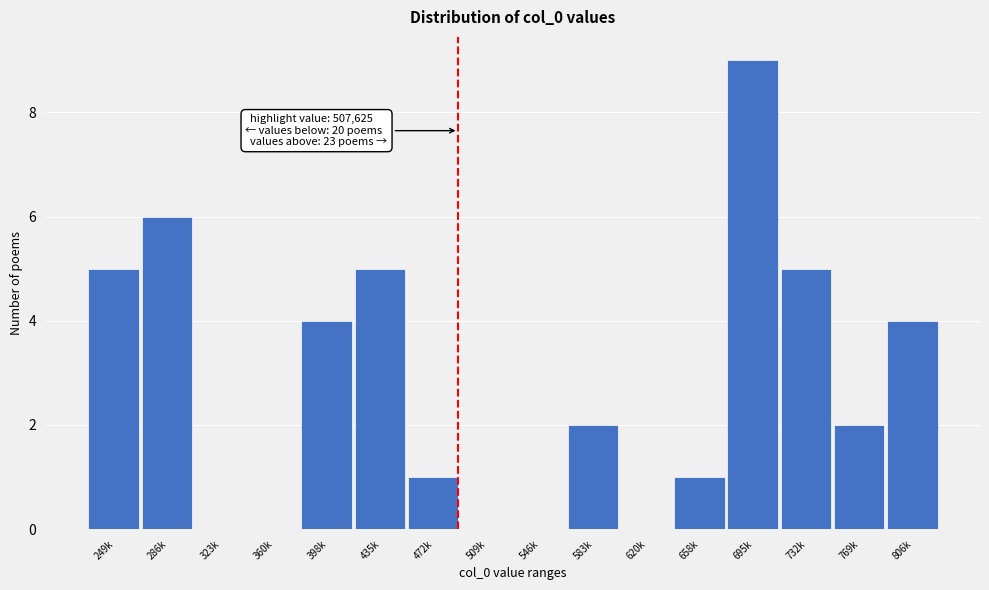

Reading left to right, what are all the values shown in this chart?

249k=5	286k=6	323k=0	360k=0	398k=4	435k=5	472k=1	509k=0	546k=0	583k=2	620k=0	658k=1	695k=9	732k=5	769k=2	806k=4